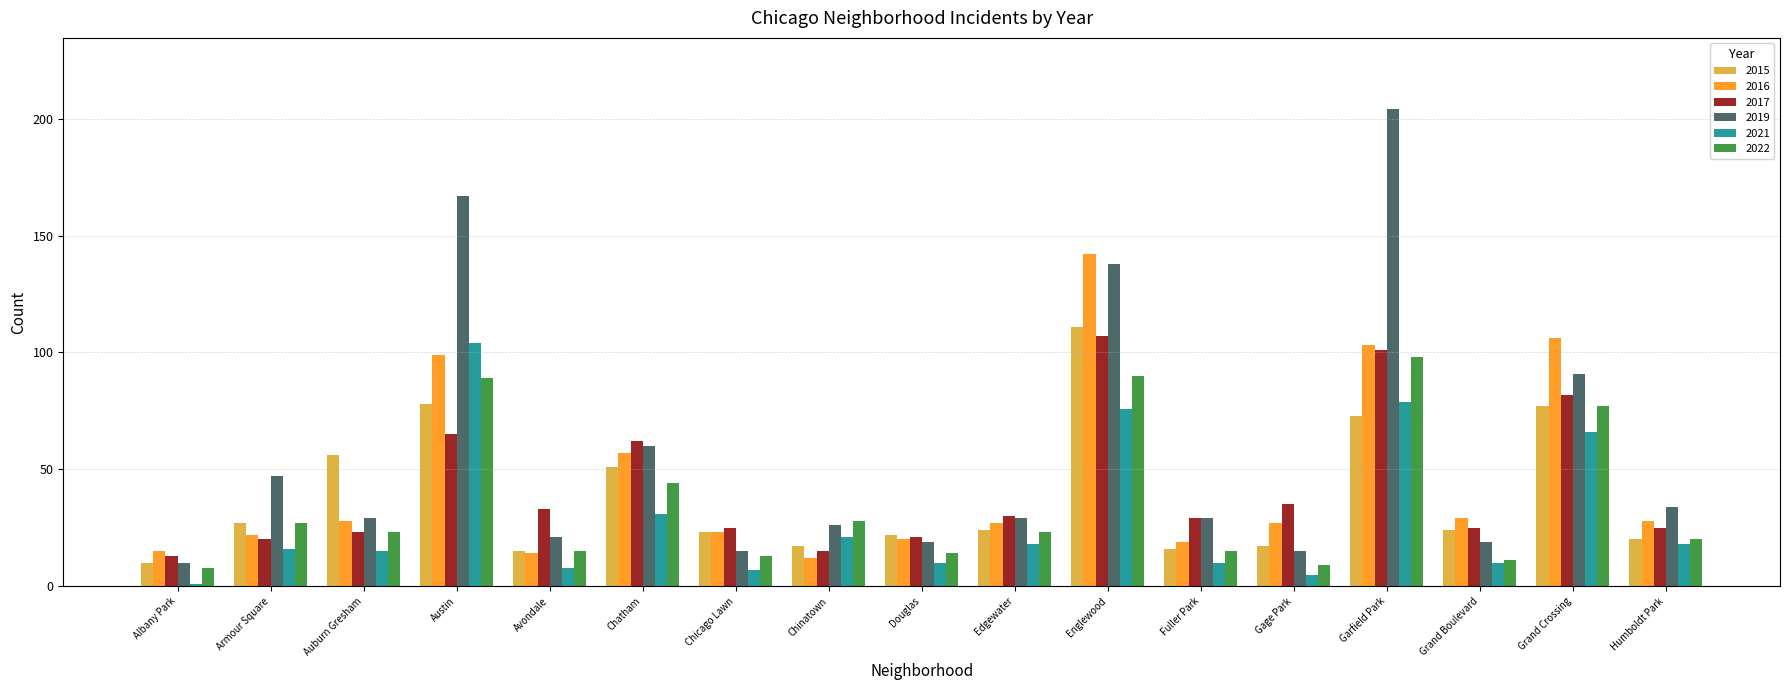

How many bars are there in total?

102